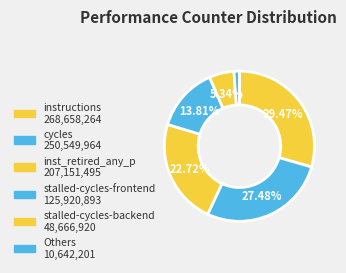

Count the number of slices in the pie.

6